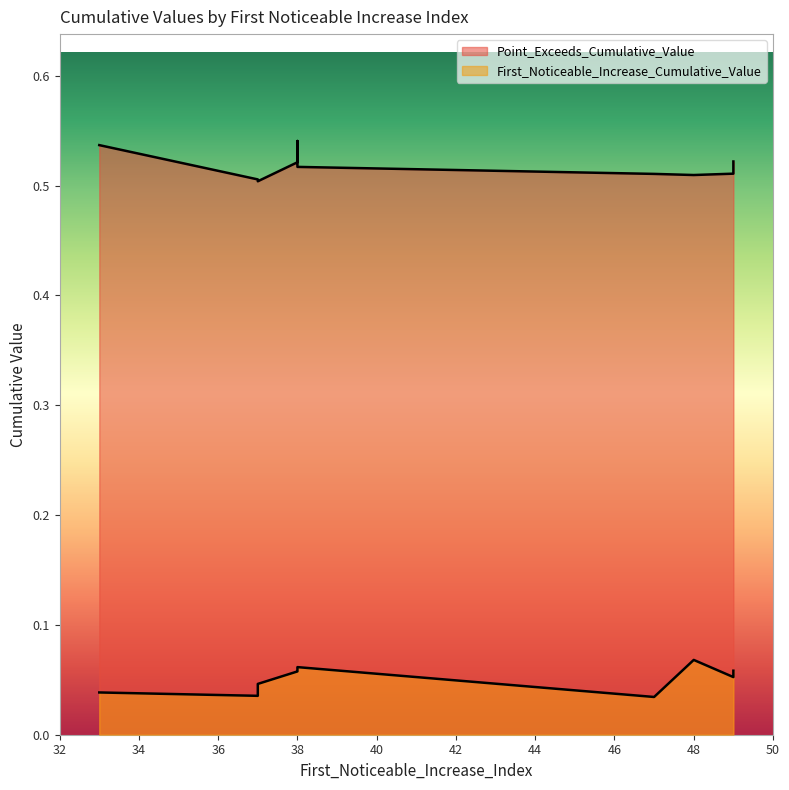

At 38, list the series in order from smallest to largest.

First_Noticeable_Increase_Cumulative_Value, Point_Exceeds_Cumulative_Value